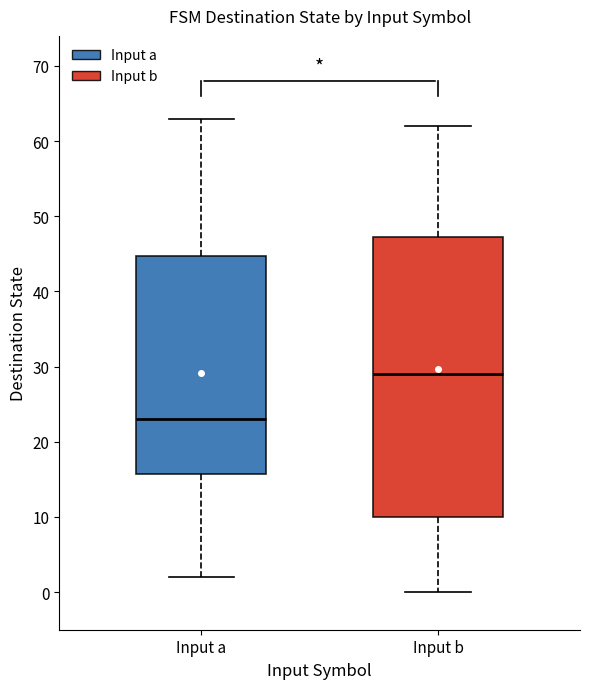

Comparing the boxes themselves (not the whiskers), which one is the tallest?

Input b